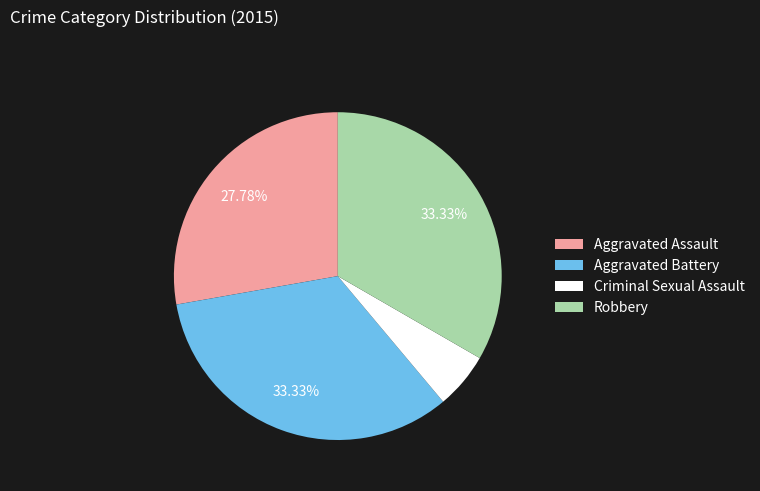

Between Criminal Sexual Assault and Aggravated Battery, which is larger?

Aggravated Battery